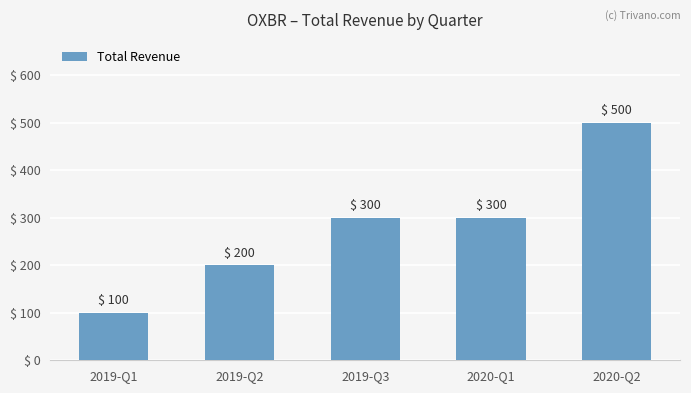

Approximately how many times larger is the value at 2019-Q3 compared to 2020-Q2?

0.6